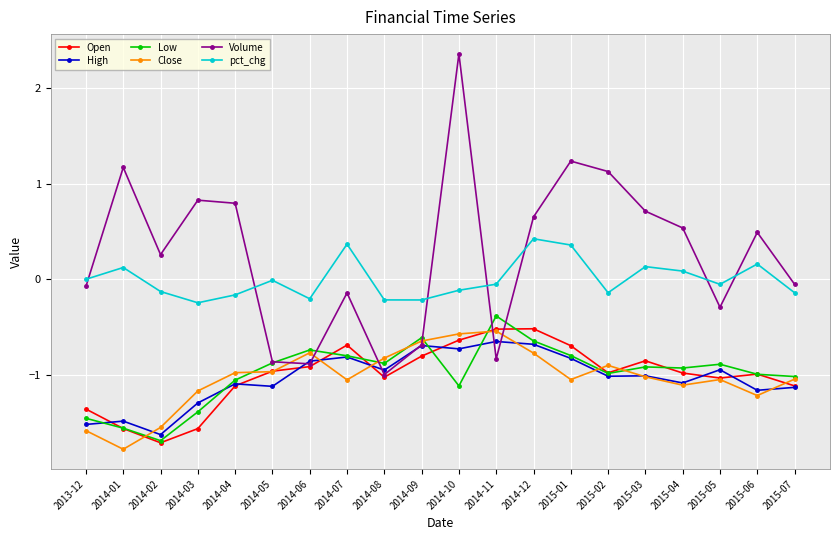

Where is the first local minimum for Low?

2014-02